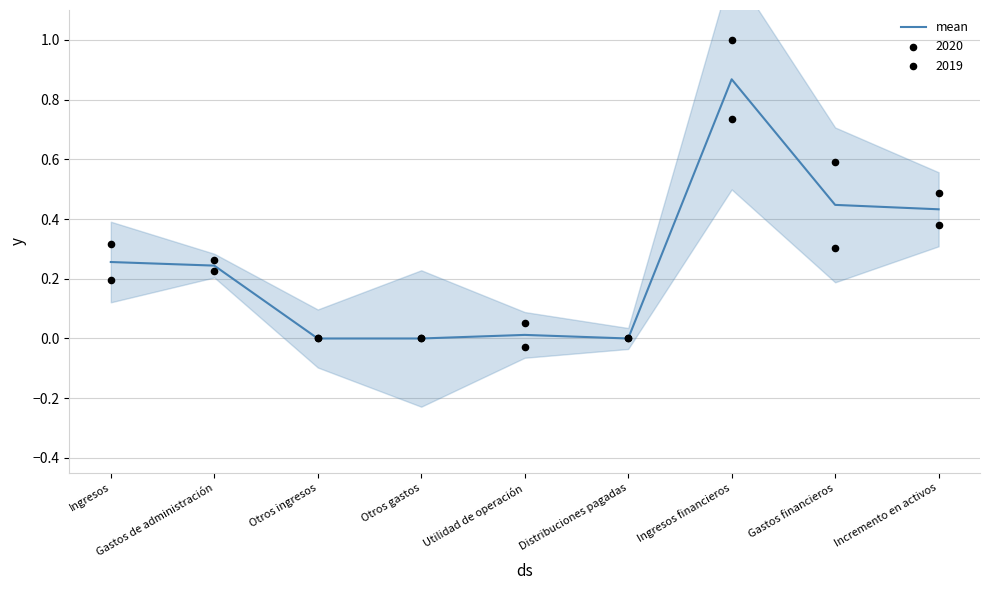

What is the change in value from Ingresos to Otros gastos?

-0.3